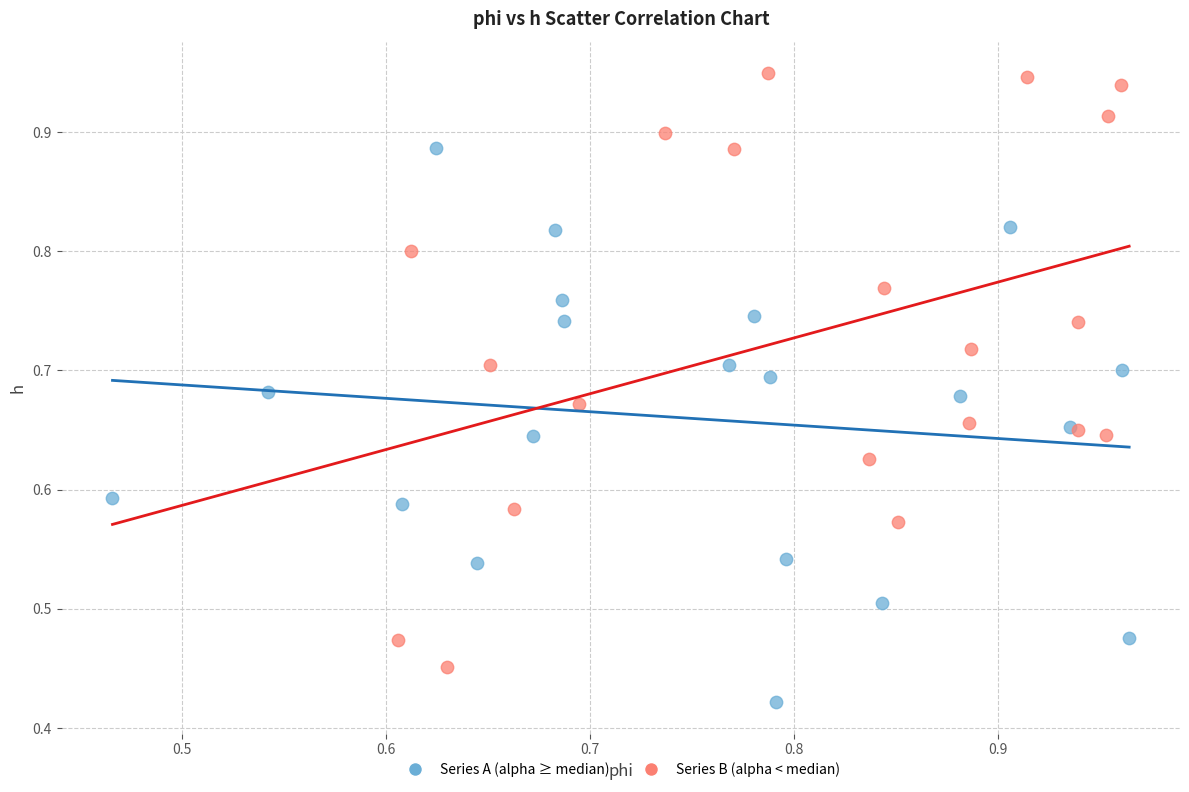

Which series has the largest Y range (max minus min)?

Series B (alpha < median)